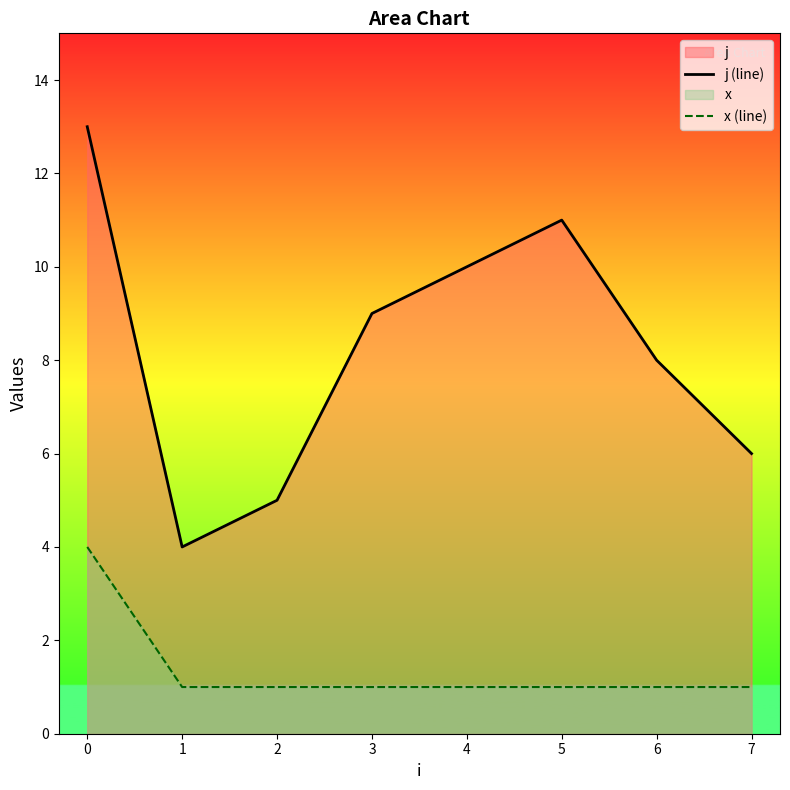

What are all the series names shown in the legend?

j (line), x (line)